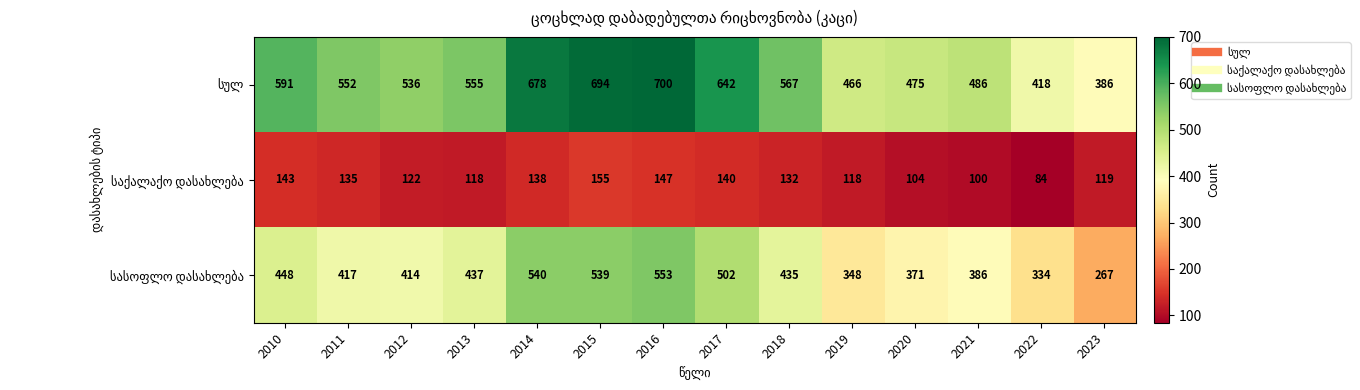

What is the total value across all series at 2023?

772